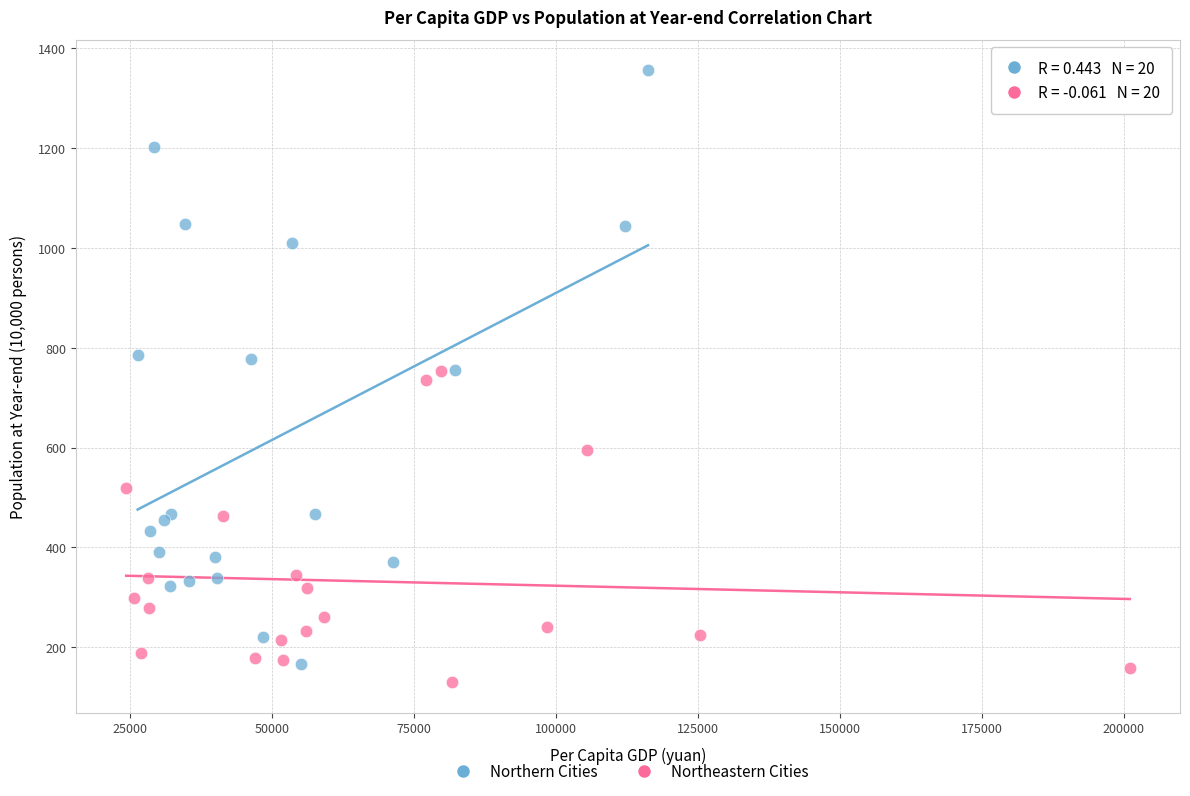

Which series reaches the maximum Y coordinate?

Northern Cities